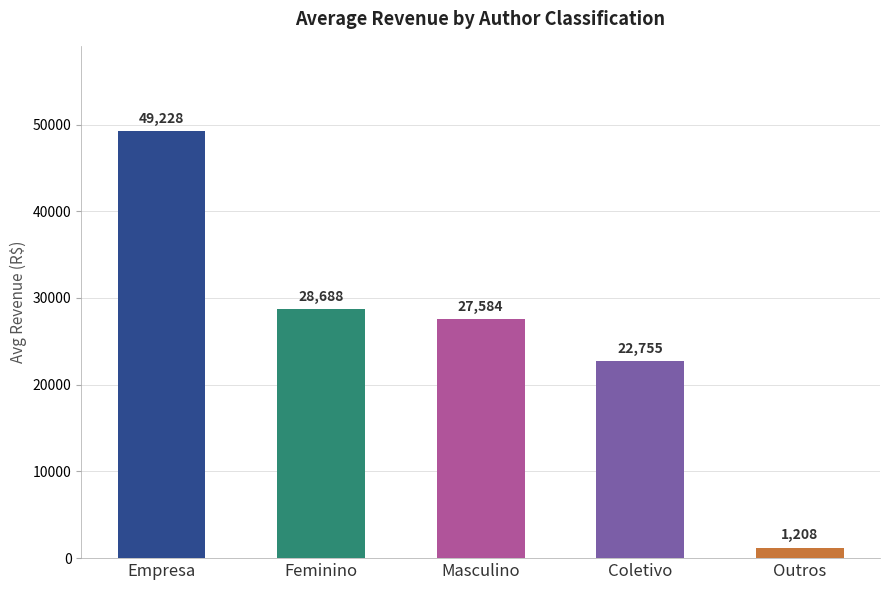

At which label does the data first exceed 27584?

Empresa